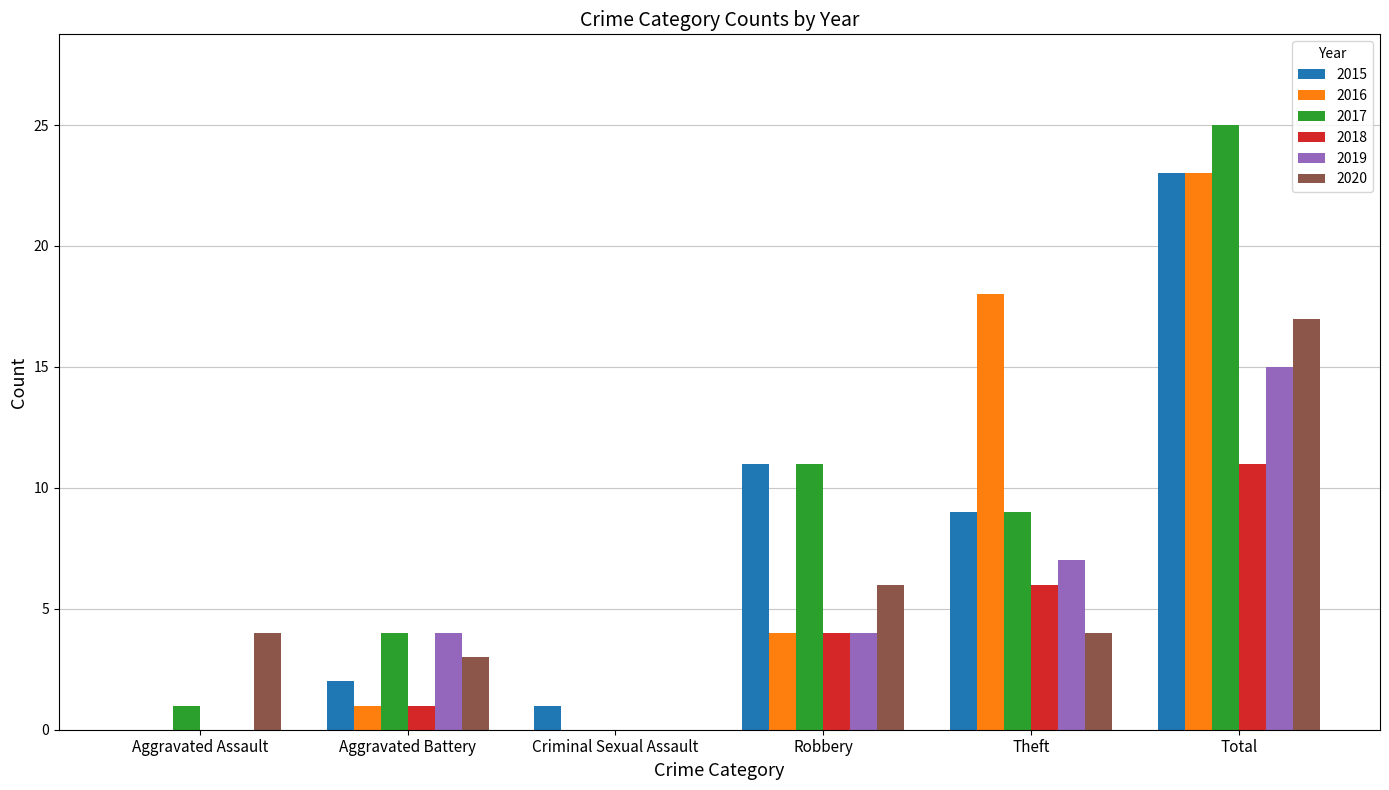

The value of 2015 at Aggravated Battery is 2. True or false?

True